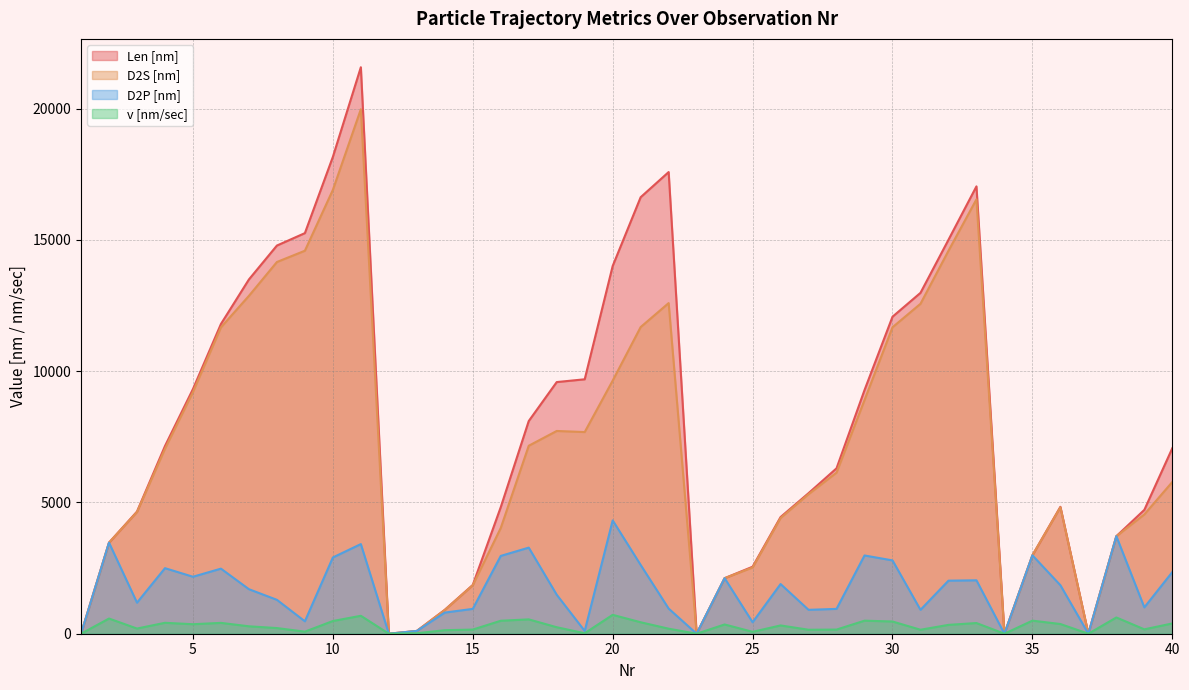

Rank the series by their maximum value, from lowest to highest.

v [nm/sec], D2P [nm], D2S [nm], Len [nm]